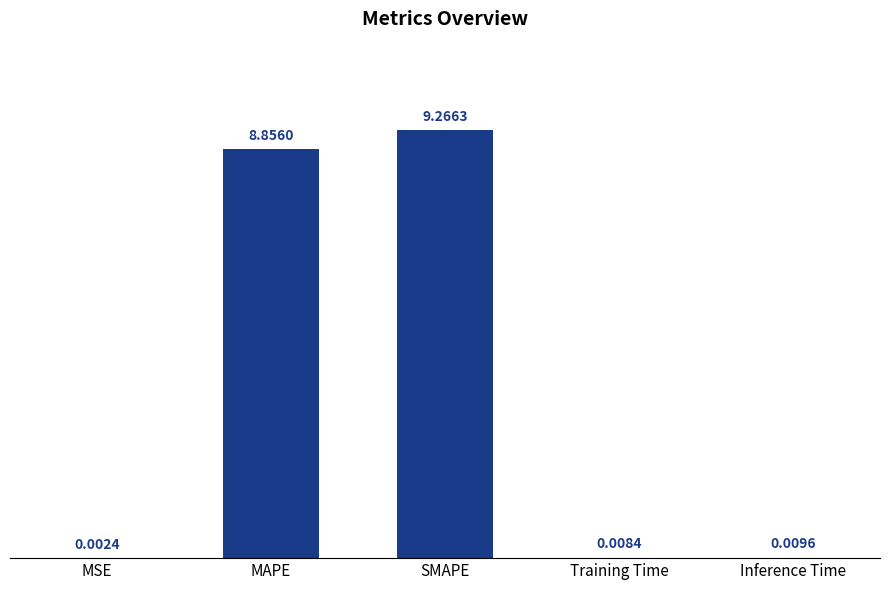

What is the sum of the values at SMAPE and MSE?

9.3